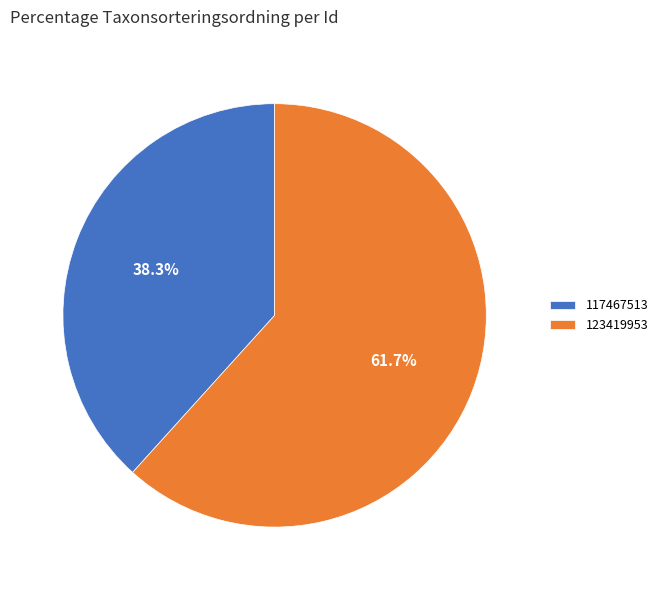

The 123419953 slice represents 70% of the pie. True or false?

False